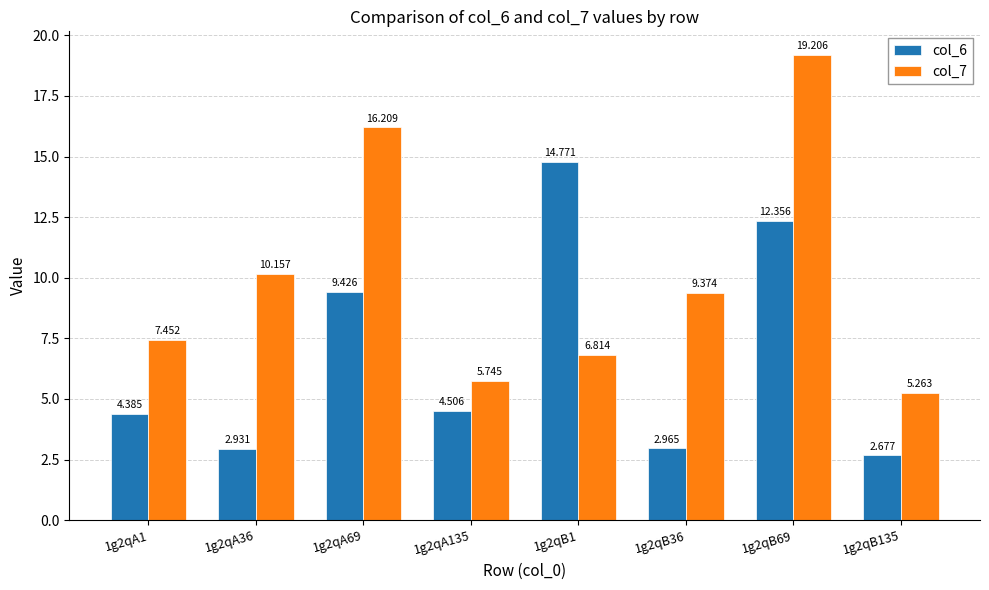

Which label corresponds to the largest value in the chart?

1g2qB69